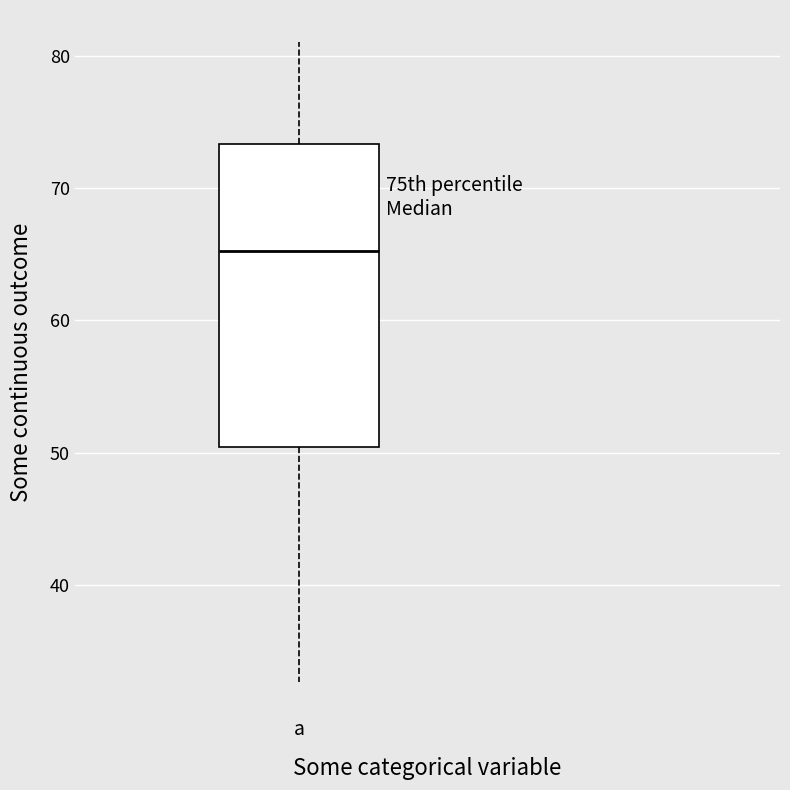

Transcribe this box plot: give where the median line is, the range the box spans, and where the two whiskers end, as read against the y-axis. The values are not printed on the chart, so give them approximately, as read against the axis.

median 65, box 50 to 73, whiskers 33 to 81